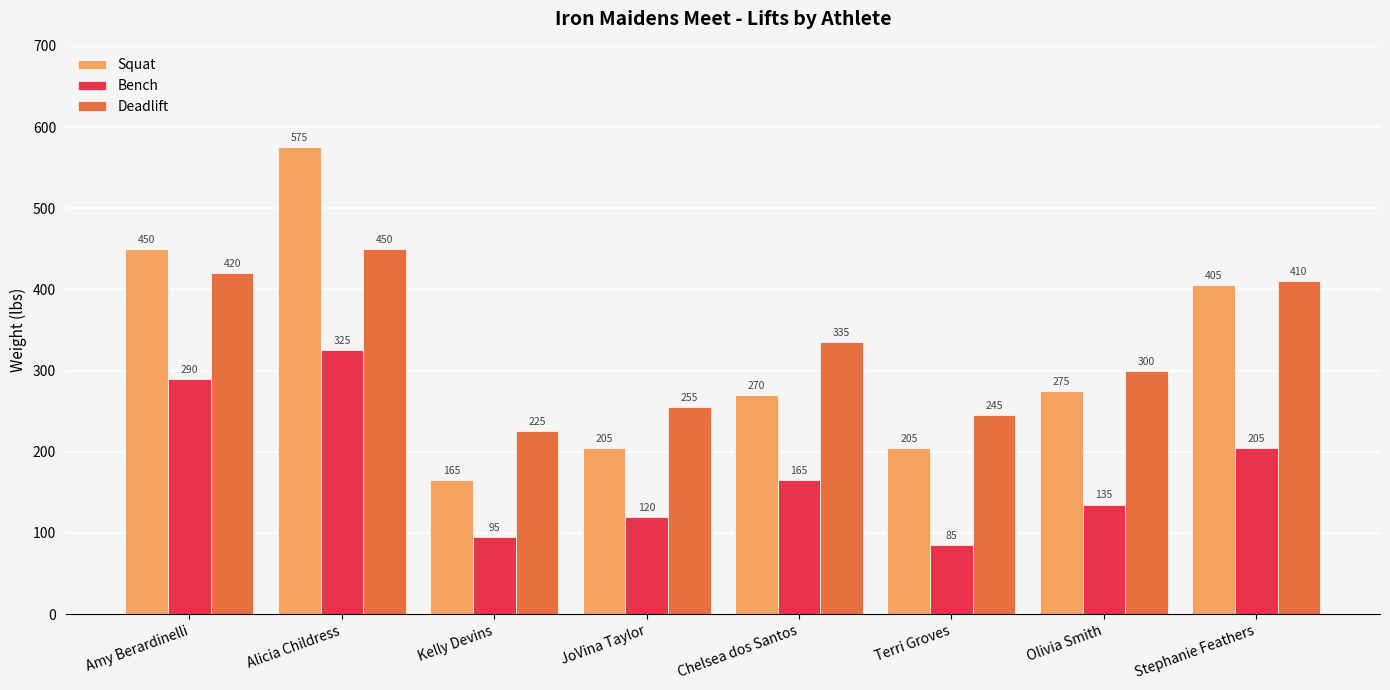

At which category is the sum across all series the highest?

Alicia Childress